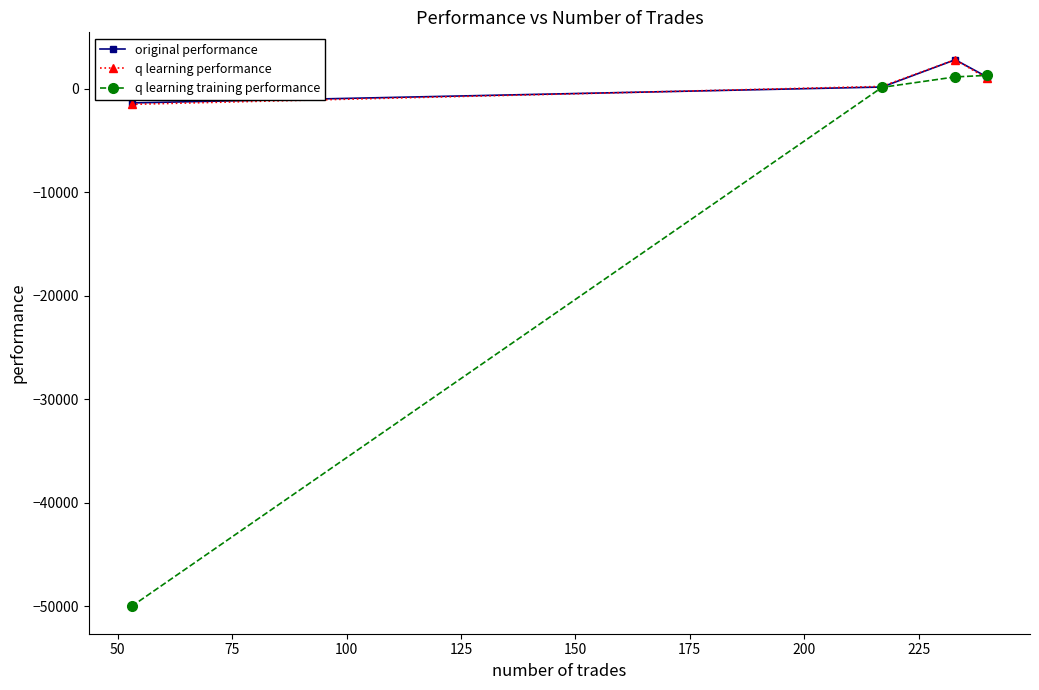

Which series has the widest spread of values?

q learning training performance